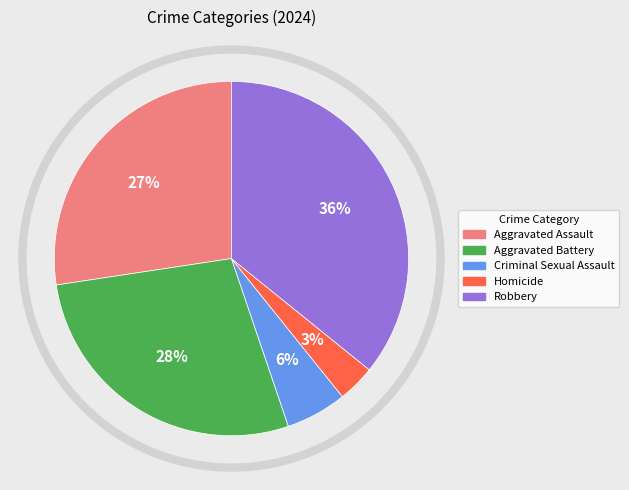

Combined, do Criminal Sexual Assault and Aggravated Battery account for over 50%?

No